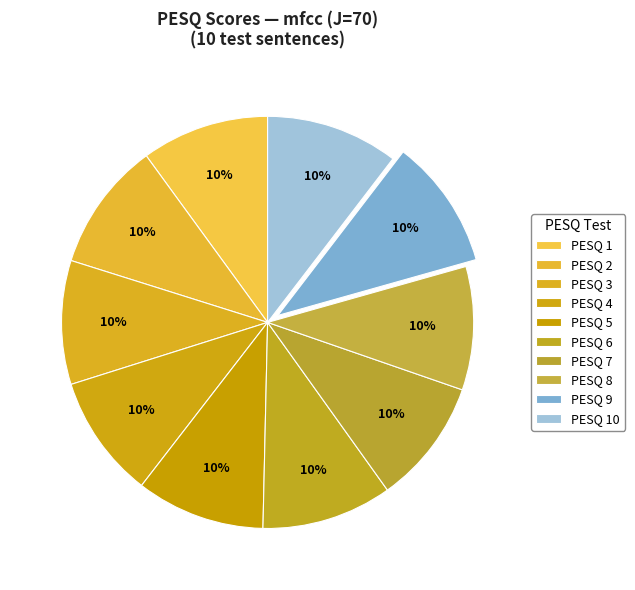

Rank the categories by value from highest to lowest.

10, 6, 9, 2, 5, 1, 7, 3, 8, 4